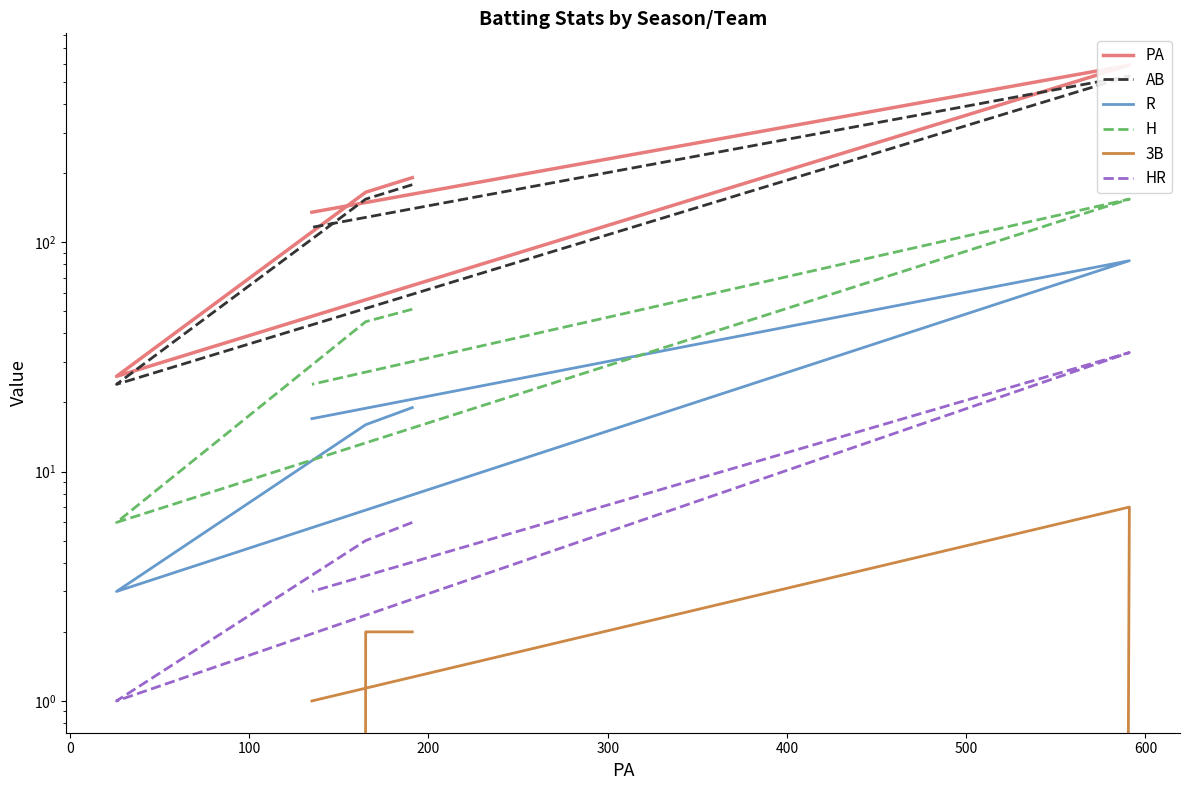

True or false: 3B and PA cross at least once.

False